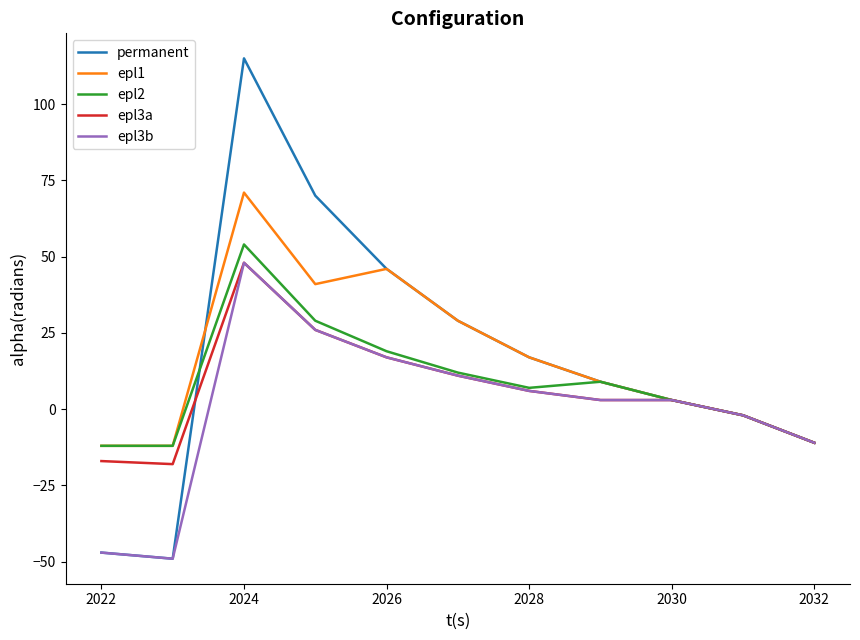

How many categories are shown in the chart?

11